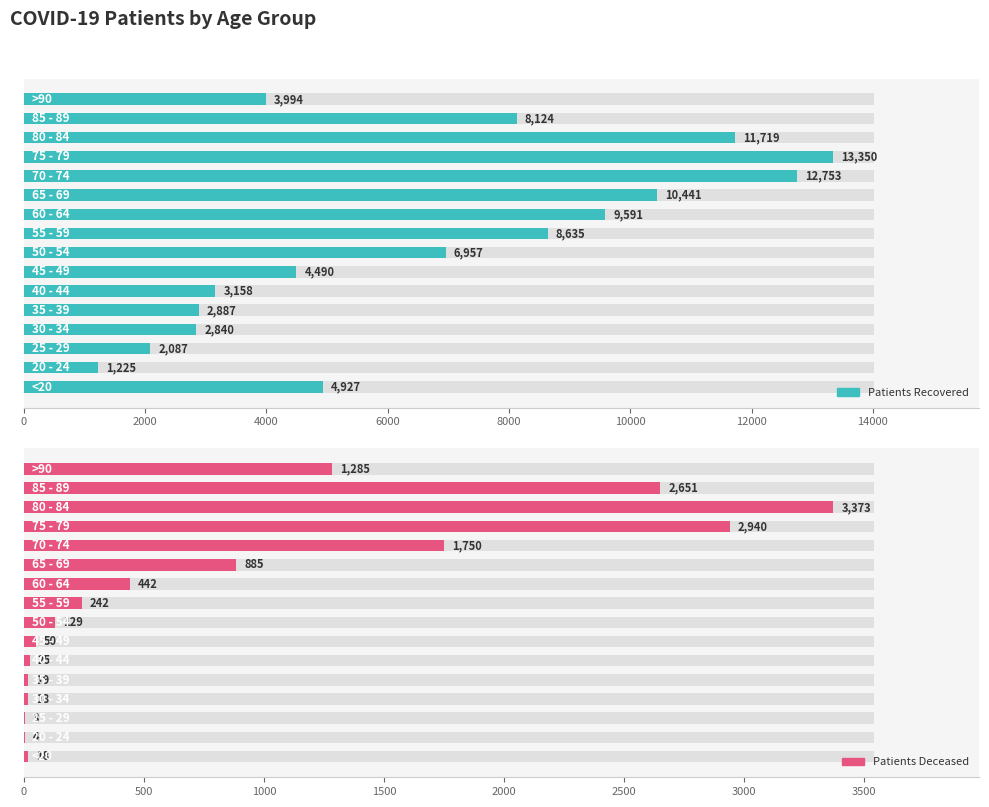

What are all the series names shown in the legend?

patients_recovered, patients_deceased